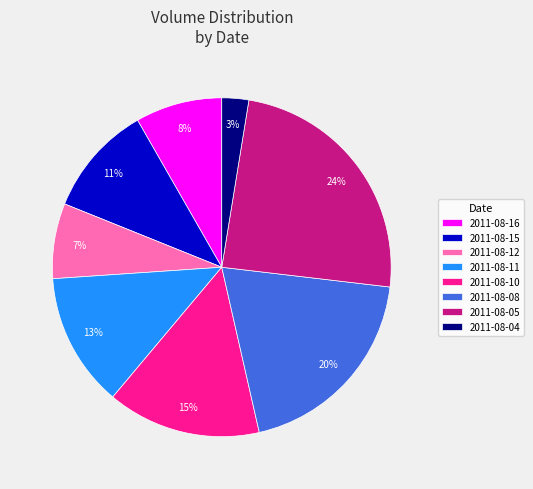

To the nearest percent, what is the average slice percentage?

12%